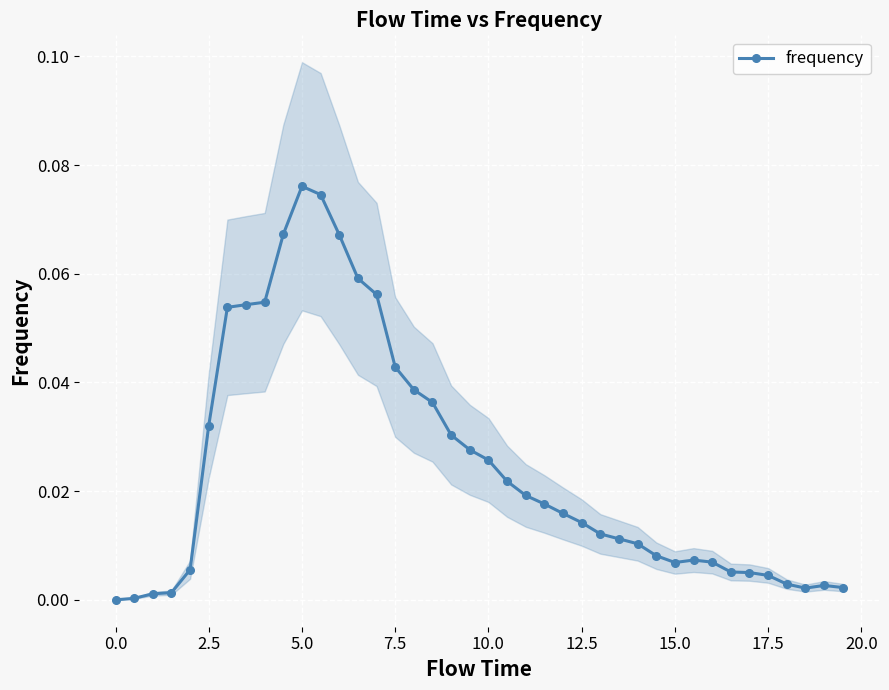

True or false: frequency has more than 1 points higher than both neighbors.

True